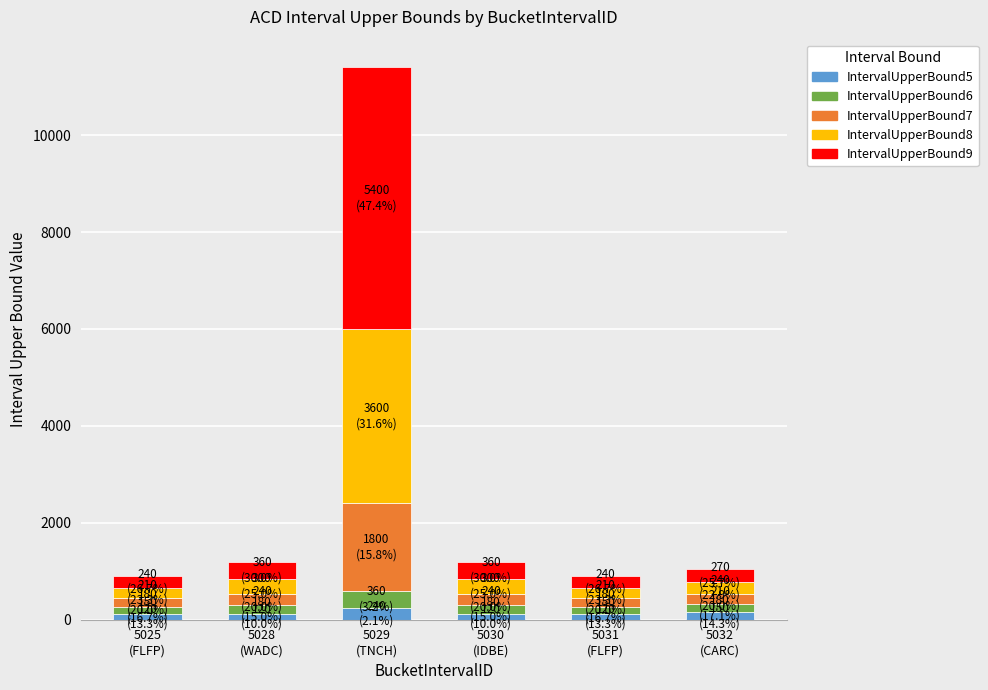

What are all the series names shown in the legend?

IntervalUpperBound5, IntervalUpperBound6, IntervalUpperBound7, IntervalUpperBound8, IntervalUpperBound9